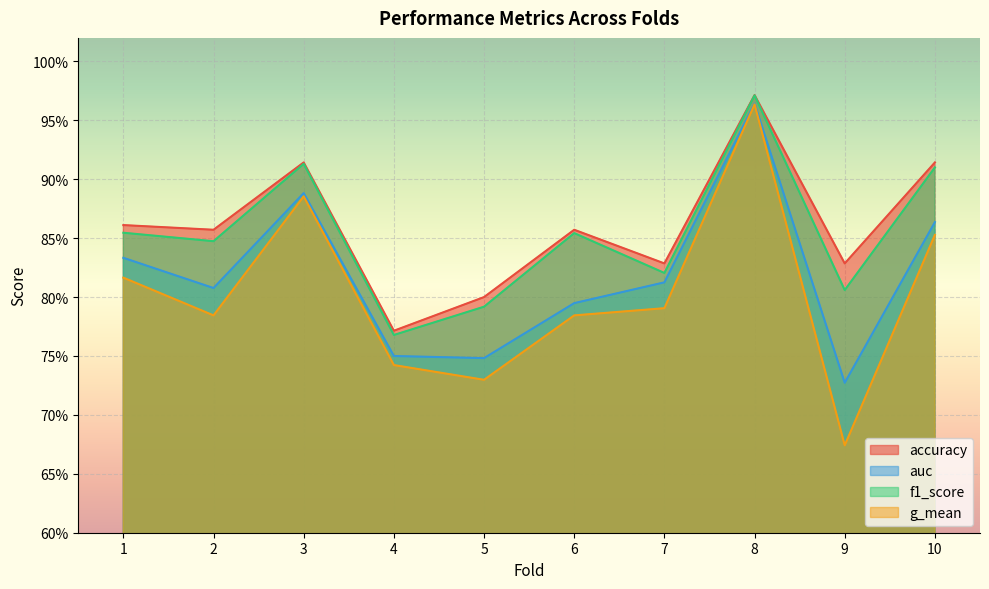

True or false: f1_score has a value of 1.3 at 1.

False